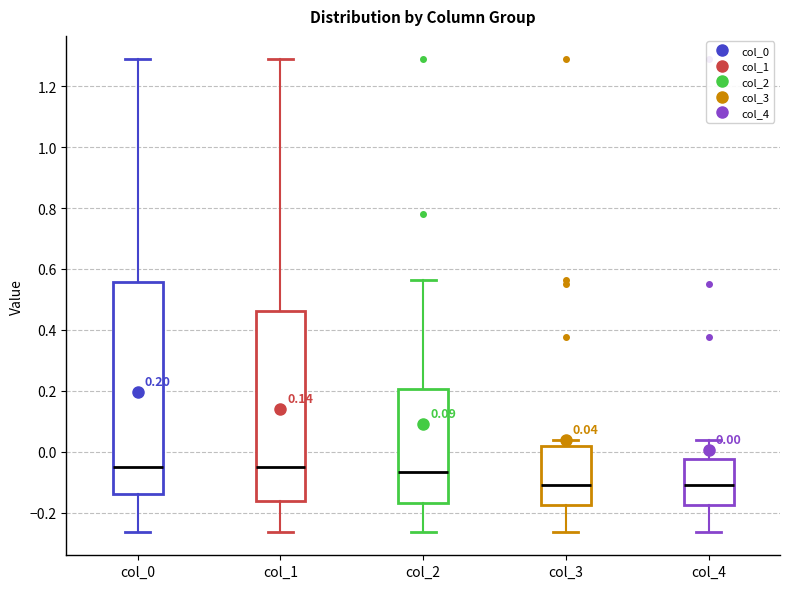

Comparing the boxes themselves (not the whiskers), which one is the tallest?

col_0